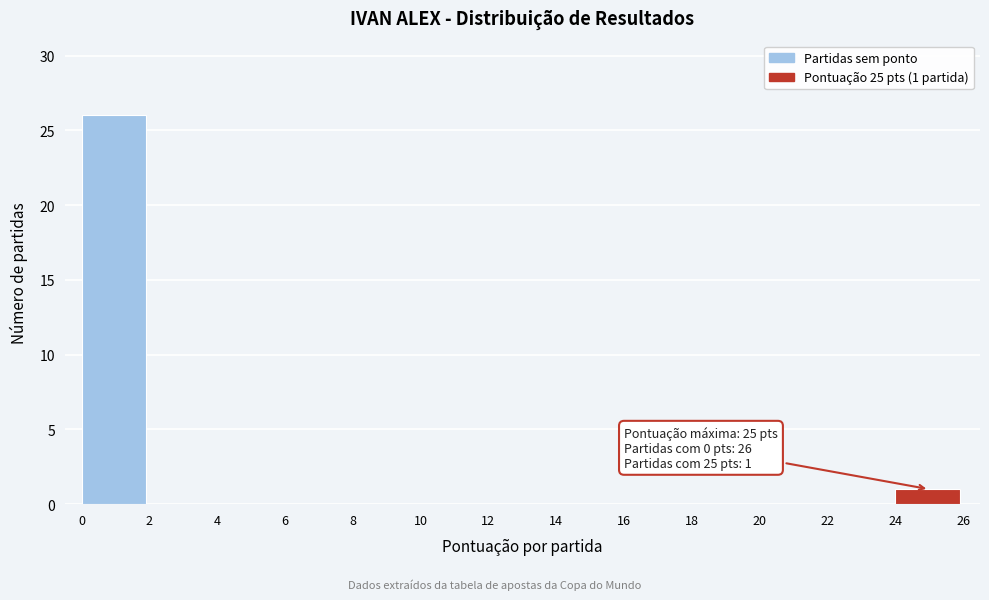

Which range on the x-axis has the tallest bar?

0 to 2